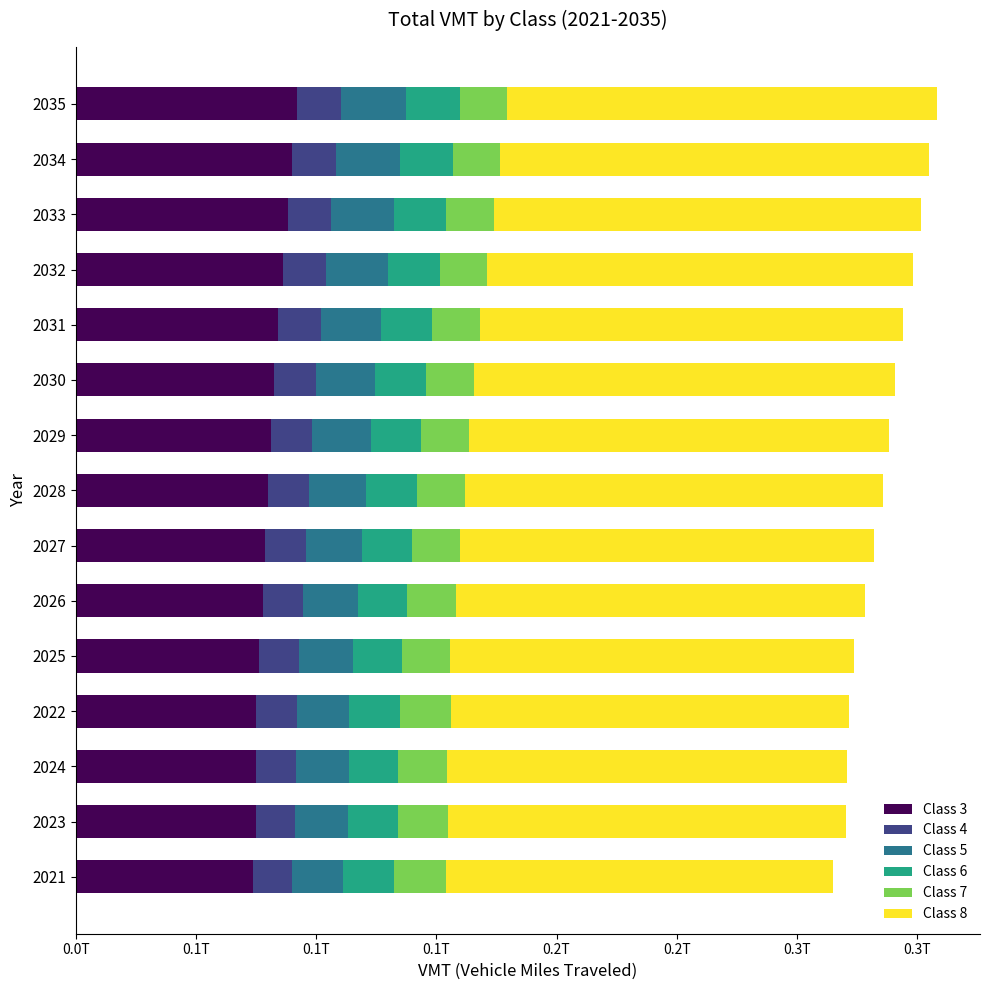

What are all the series names shown in the legend?

Class 3, Class 4, Class 5, Class 6, Class 7, Class 8